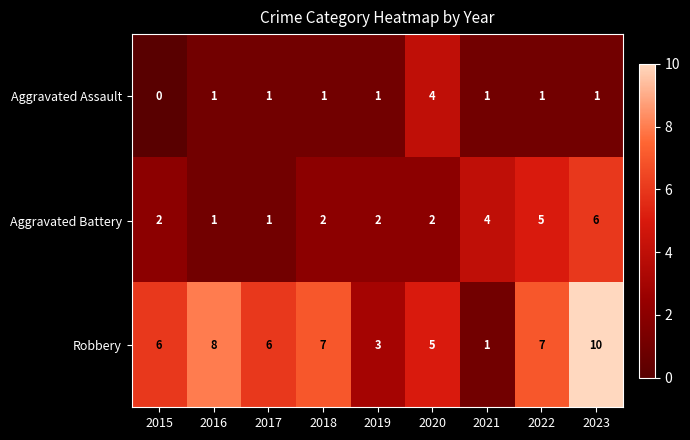

Which series has the largest range (max minus min)?

Robbery